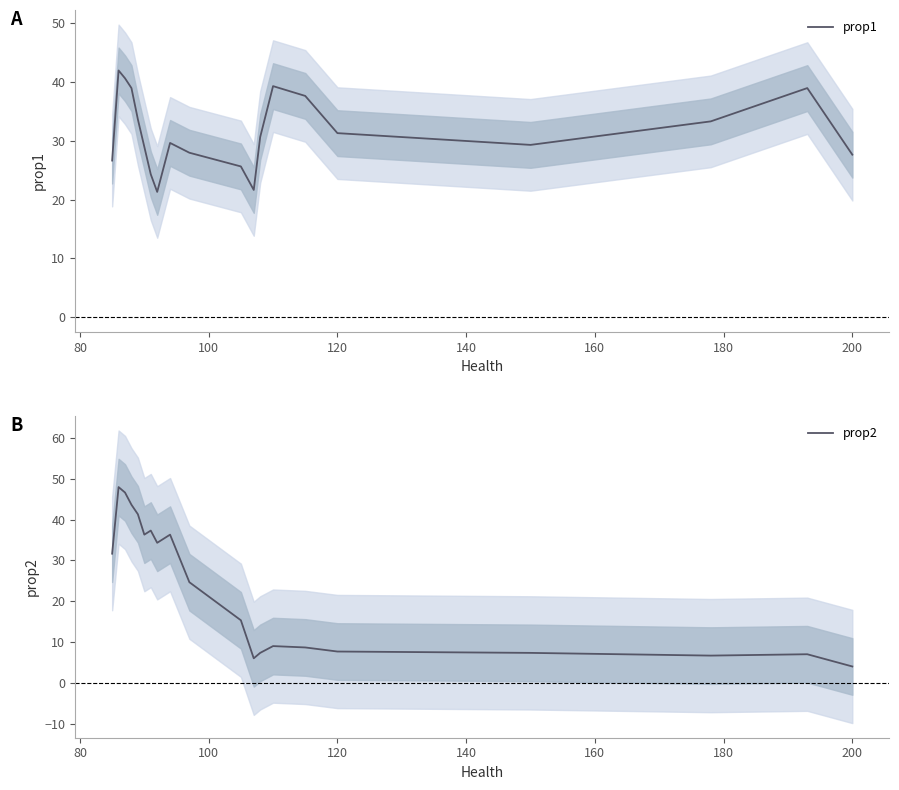

How many distinct data groups are displayed?

2